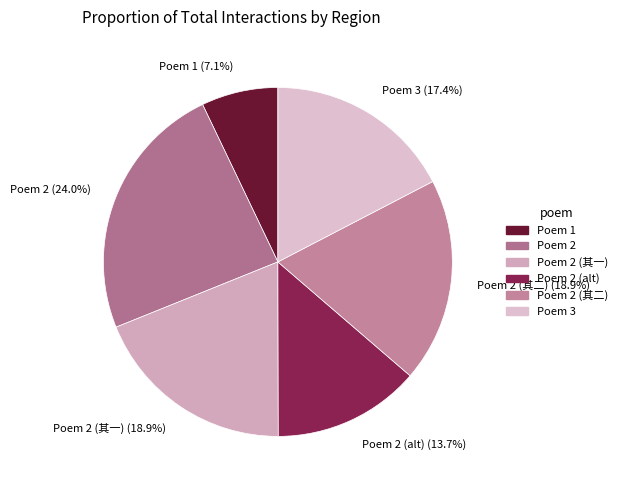

What percentage is NOT represented by Poem 2 (其二)?

81.1%